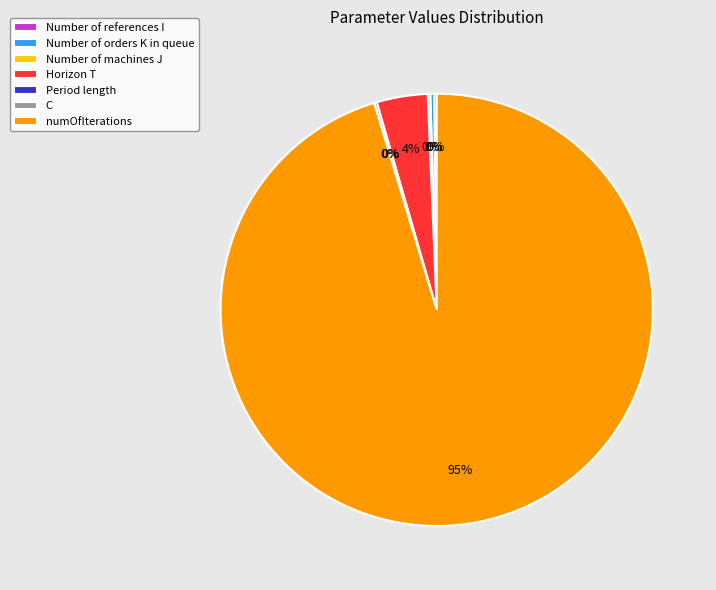

Which category accounts for the majority?

numOfIterations